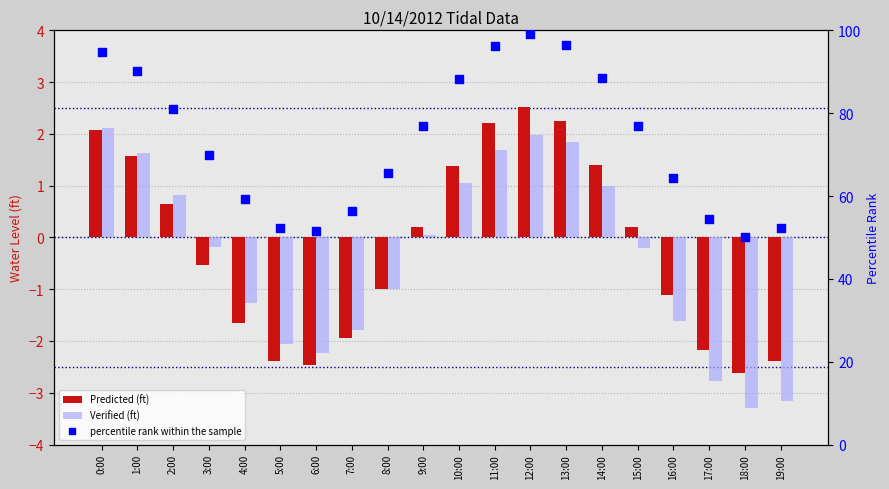

Which series has the largest total across all categories?

percentile rank within the sample